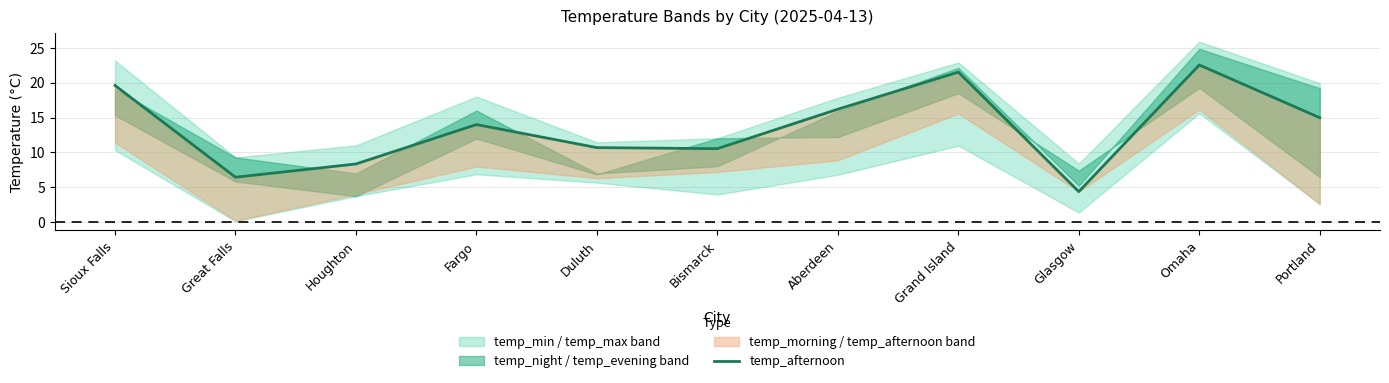

How many values are below 13?

5